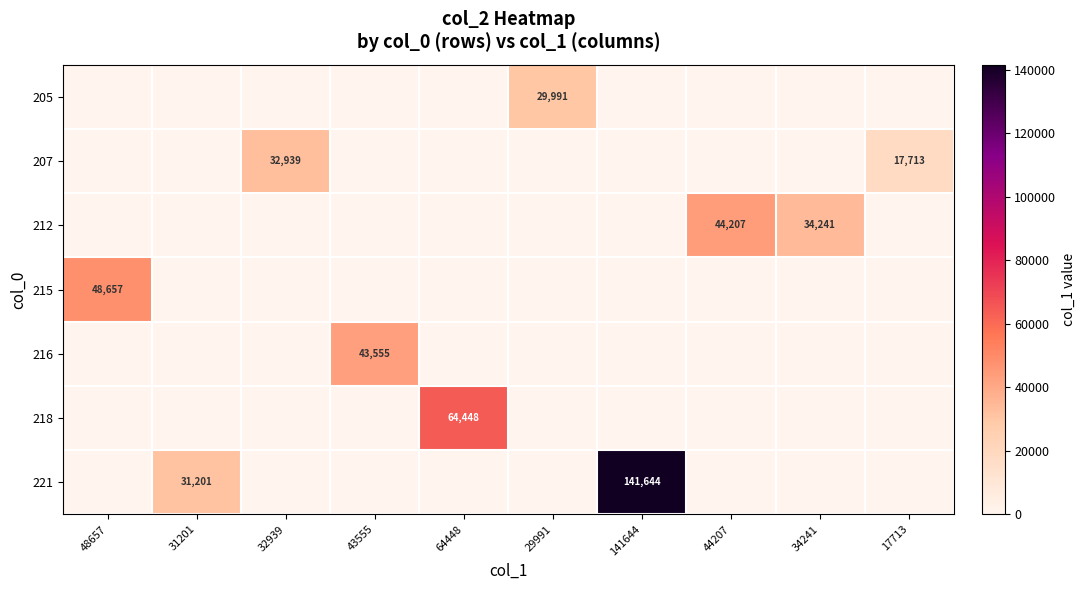

Which series has the largest total across all categories?

221